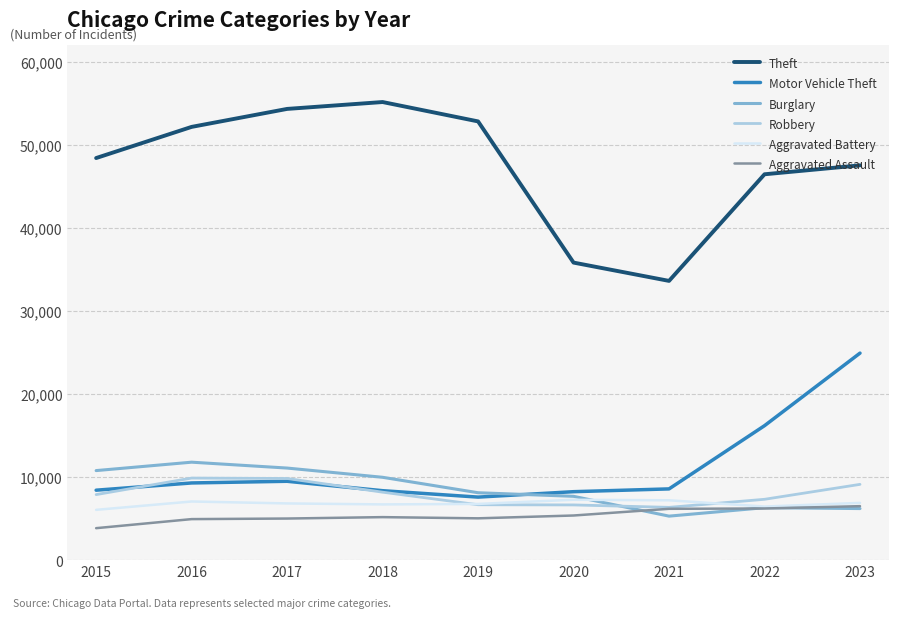

What are all the series names shown in the legend?

Theft, Motor Vehicle Theft, Burglary, Robbery, Aggravated Battery, Aggravated Assault